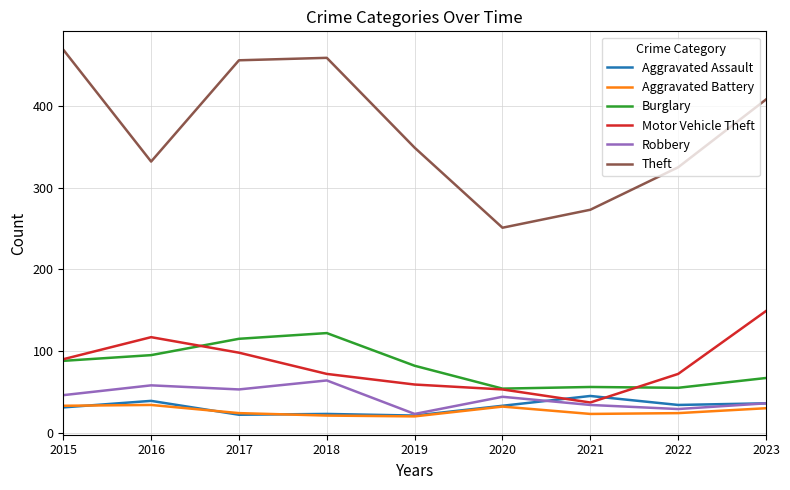

What value does the Aggravated Battery series have at 2017?

24